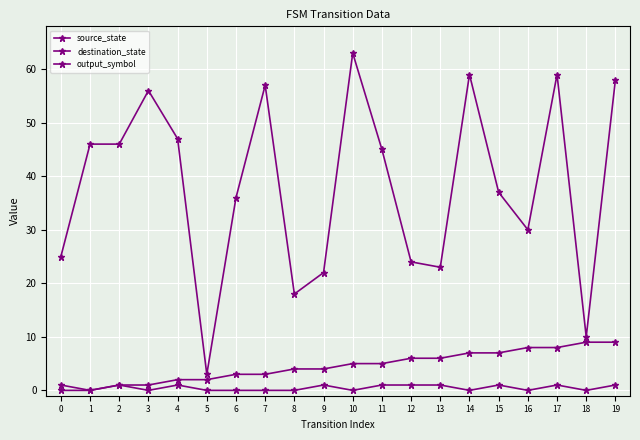

What is the value of the source_state point at the 16th from the left?

7